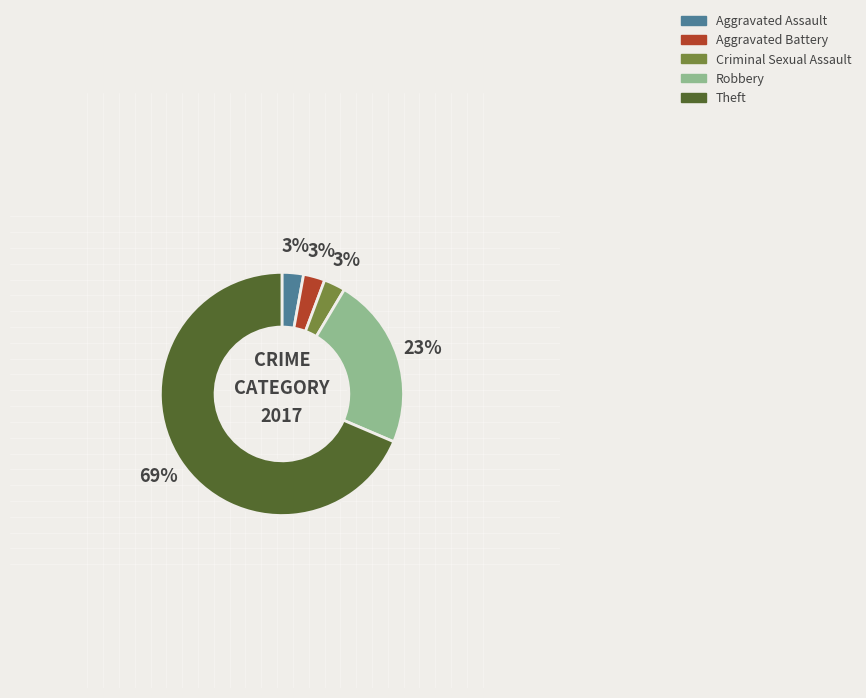

To the nearest percent, what is the average slice percentage?

20%